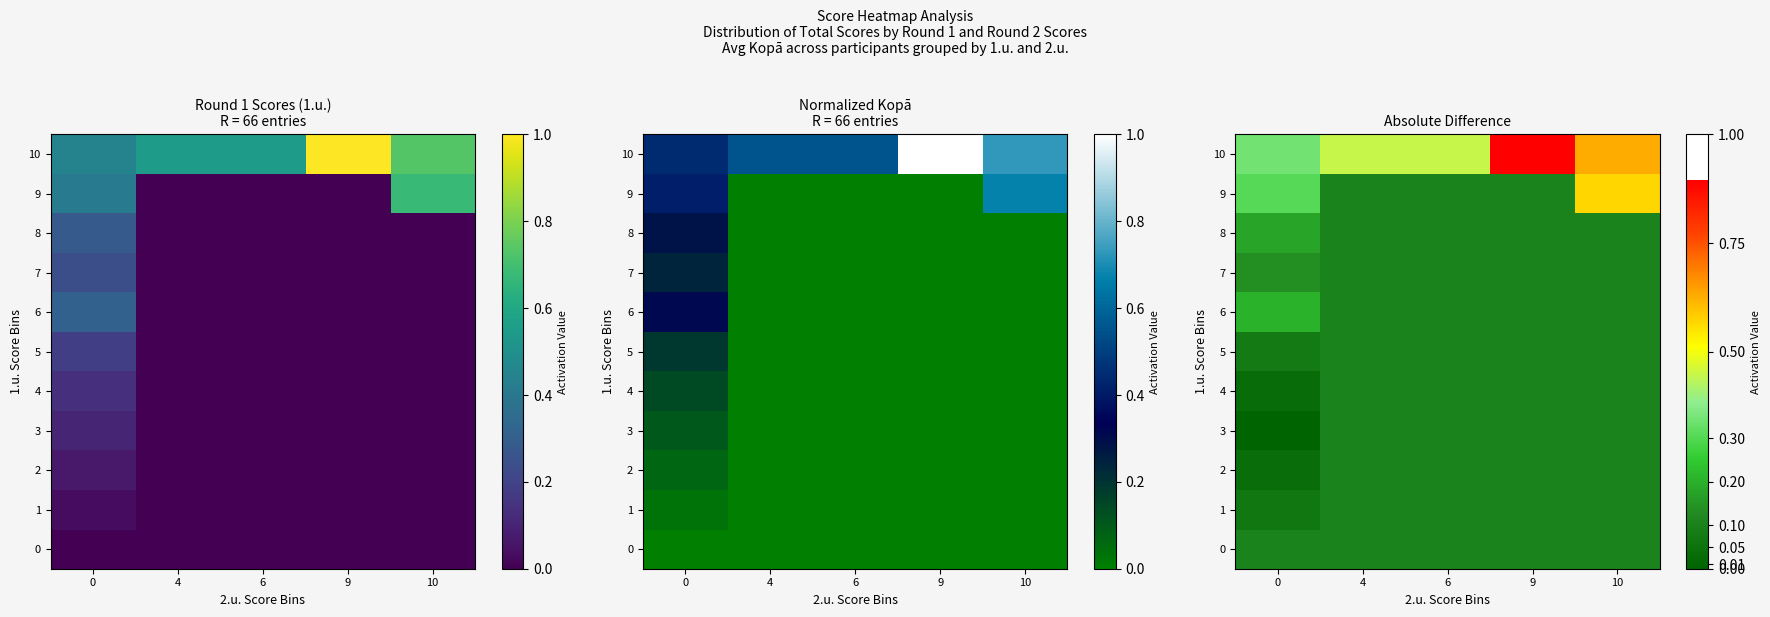

What is the average value of the 6 series?

0.1